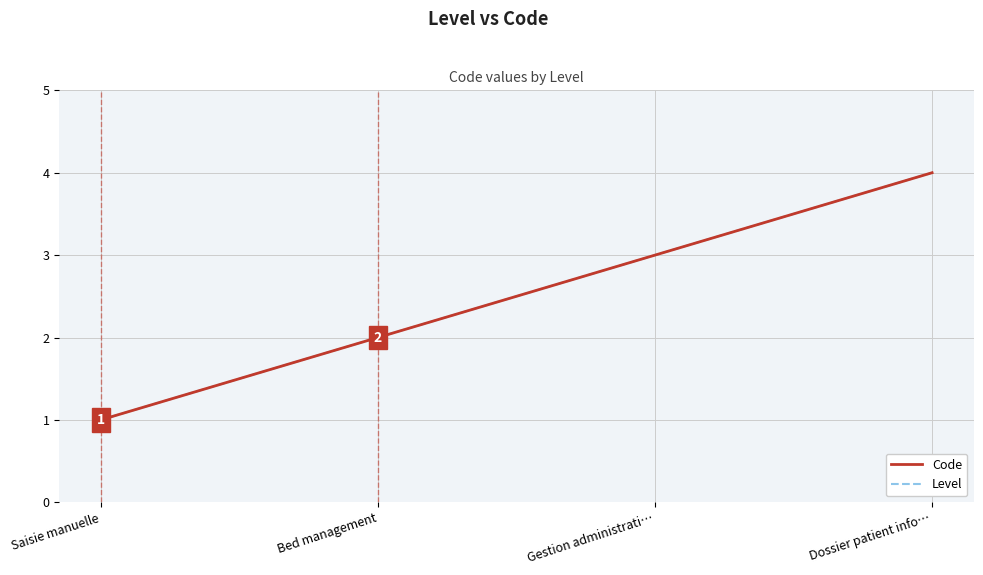

True or false: Level and Code intersect in this chart.

False